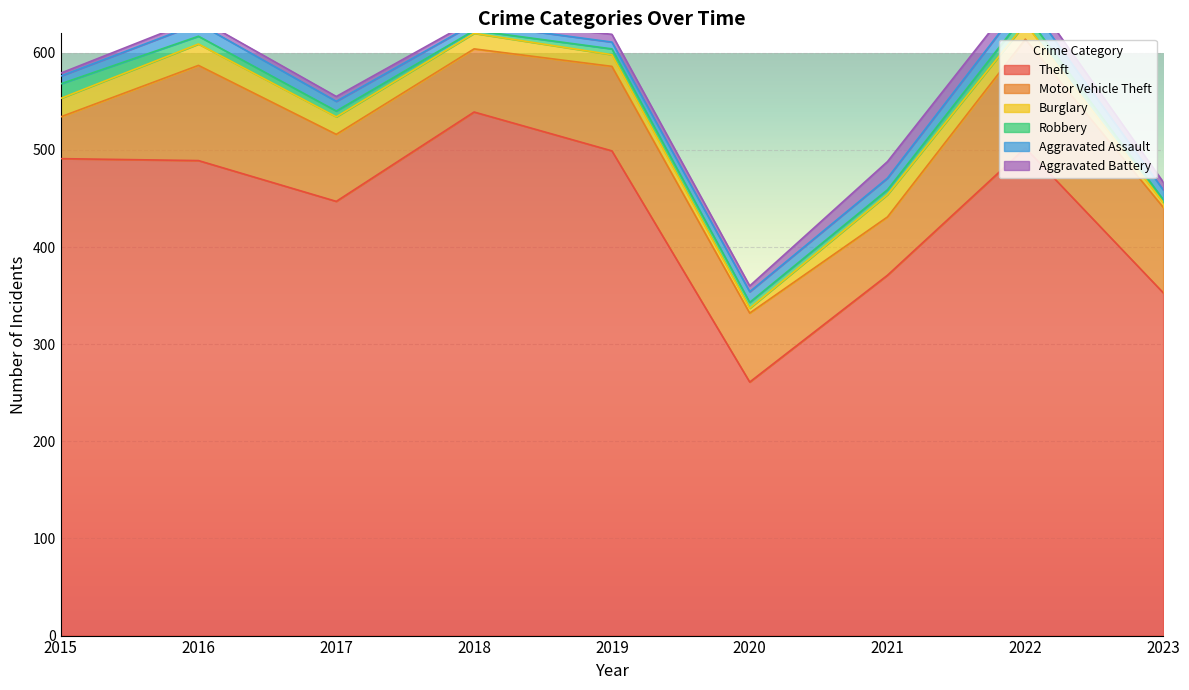

How many data points does each series have?

9